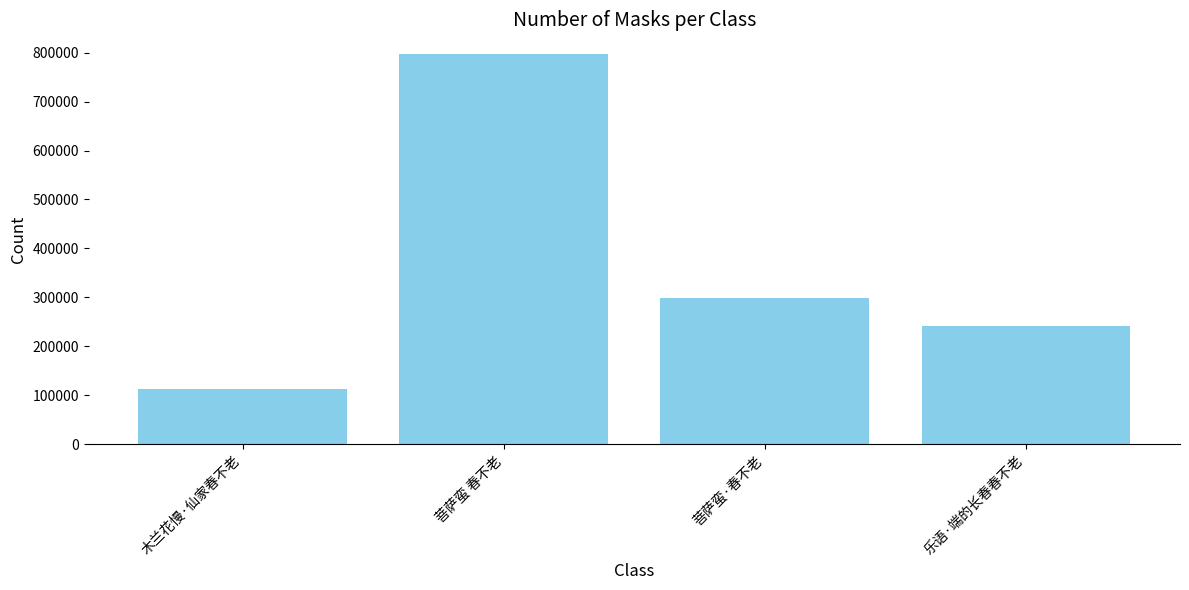

Reading left to right, list all the values displayed in this chart.

112806	797709	299131	241226